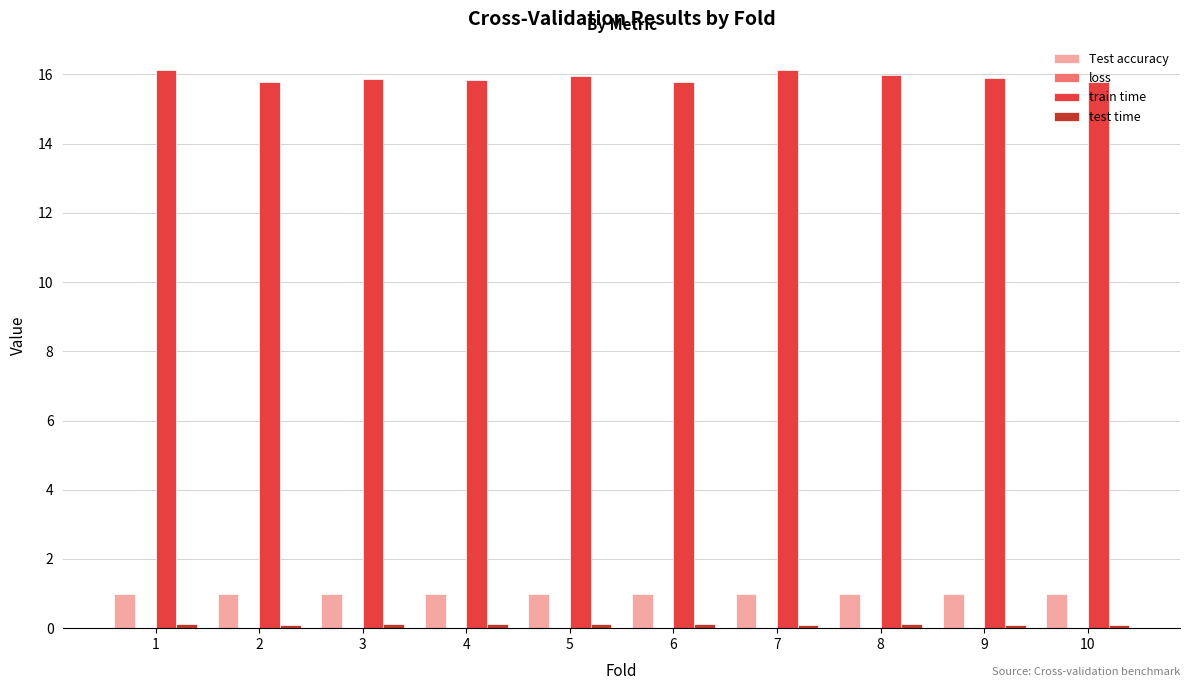

What is the greatest value displayed?

16.1